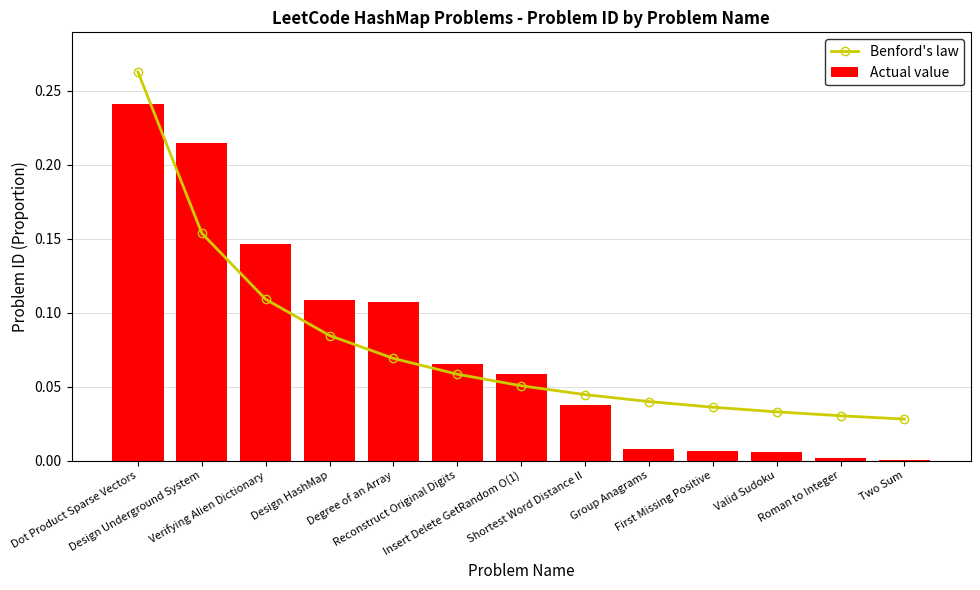

Reading right to left, what are all the values shown in this chart?

Benford's law: Two Sum=0.0	Roman to Integer=0.0	Valid Sudoku=0.0	First Missing Positive=0.0	Group Anagrams=0.0	Shortest Word Distance II=0.0	Insert Delete GetRandom O(1)=0.1	Reconstruct Original Digits=0.1	Degree of an Array=0.1	Design HashMap=0.1	Verifying Alien Dictionary=0.1	Design Underground System=0.2	Dot Product Sparse Vectors=0.3
Actual value: Two Sum=0.0	Roman to Integer=0.0	Valid Sudoku=0.0	First Missing Positive=0.0	Group Anagrams=0.0	Shortest Word Distance II=0.0	Insert Delete GetRandom O(1)=0.1	Reconstruct Original Digits=0.1	Degree of an Array=0.1	Design HashMap=0.1	Verifying Alien Dictionary=0.1	Design Underground System=0.2	Dot Product Sparse Vectors=0.2